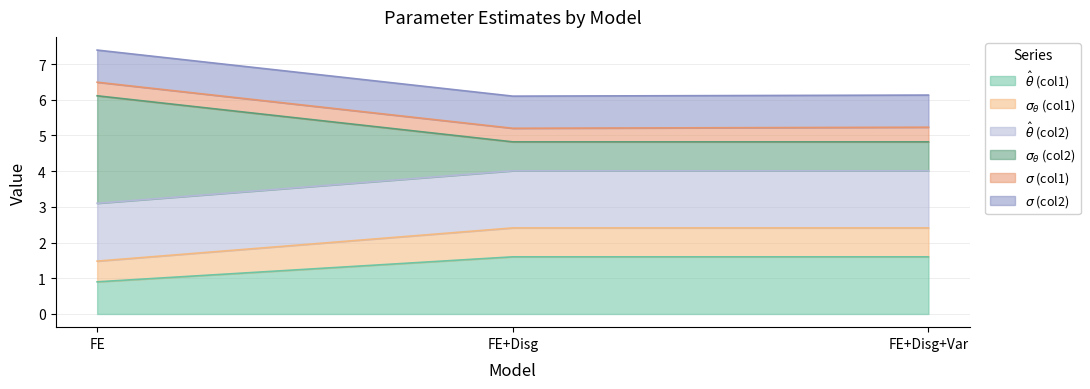

List the labels in order of $\hat\theta$ (col1) value, smallest first.

FE, FE+Disg, FE+Disg+Var